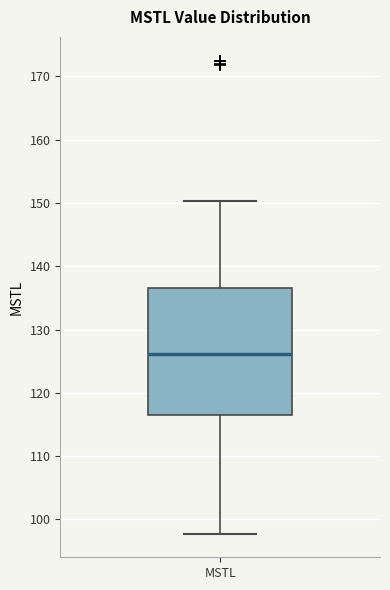

Where is the upper edge of the box for MSTL on the y-axis? The values are not printed on the chart, so give them approximately, as read against the axis.

137